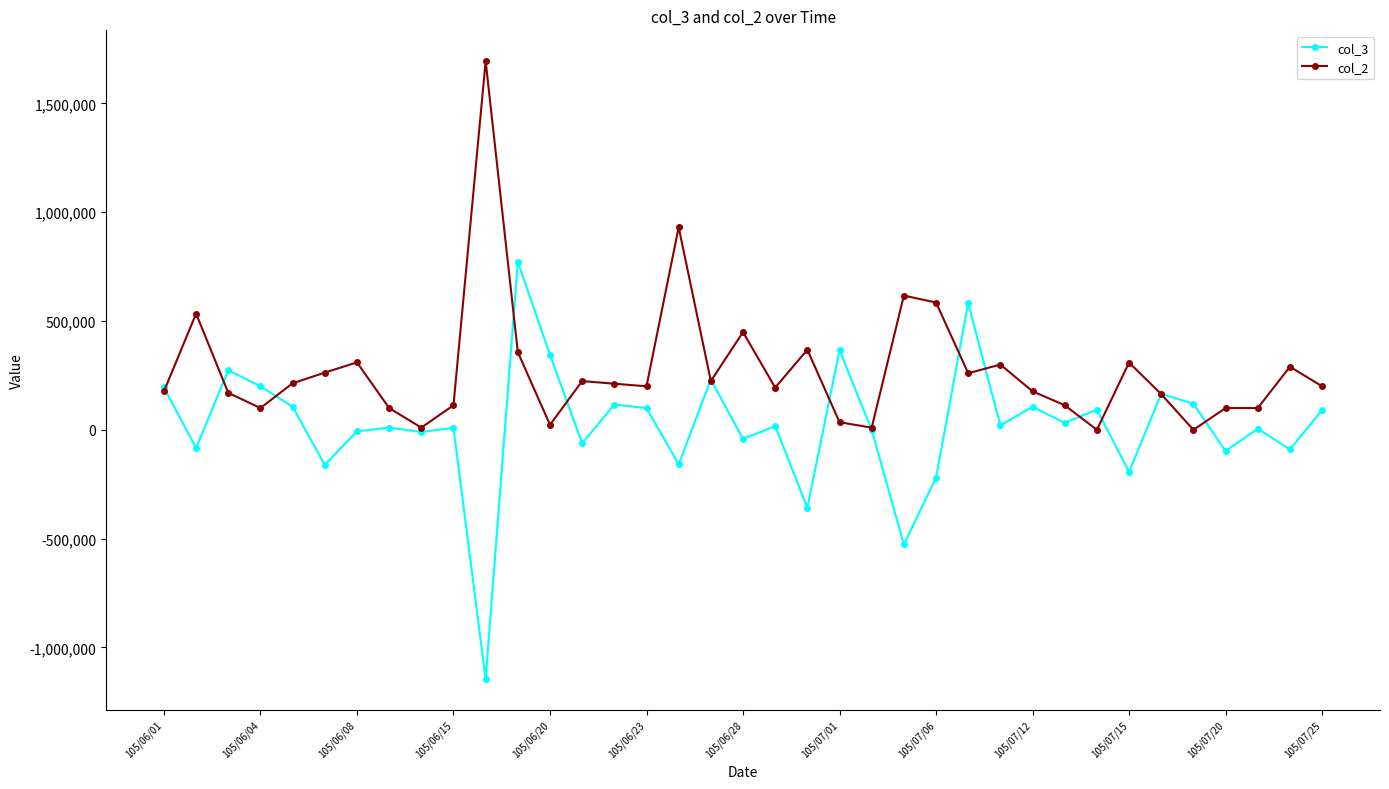

True or false: col_2 has more than 1 points higher than both neighbors.

True